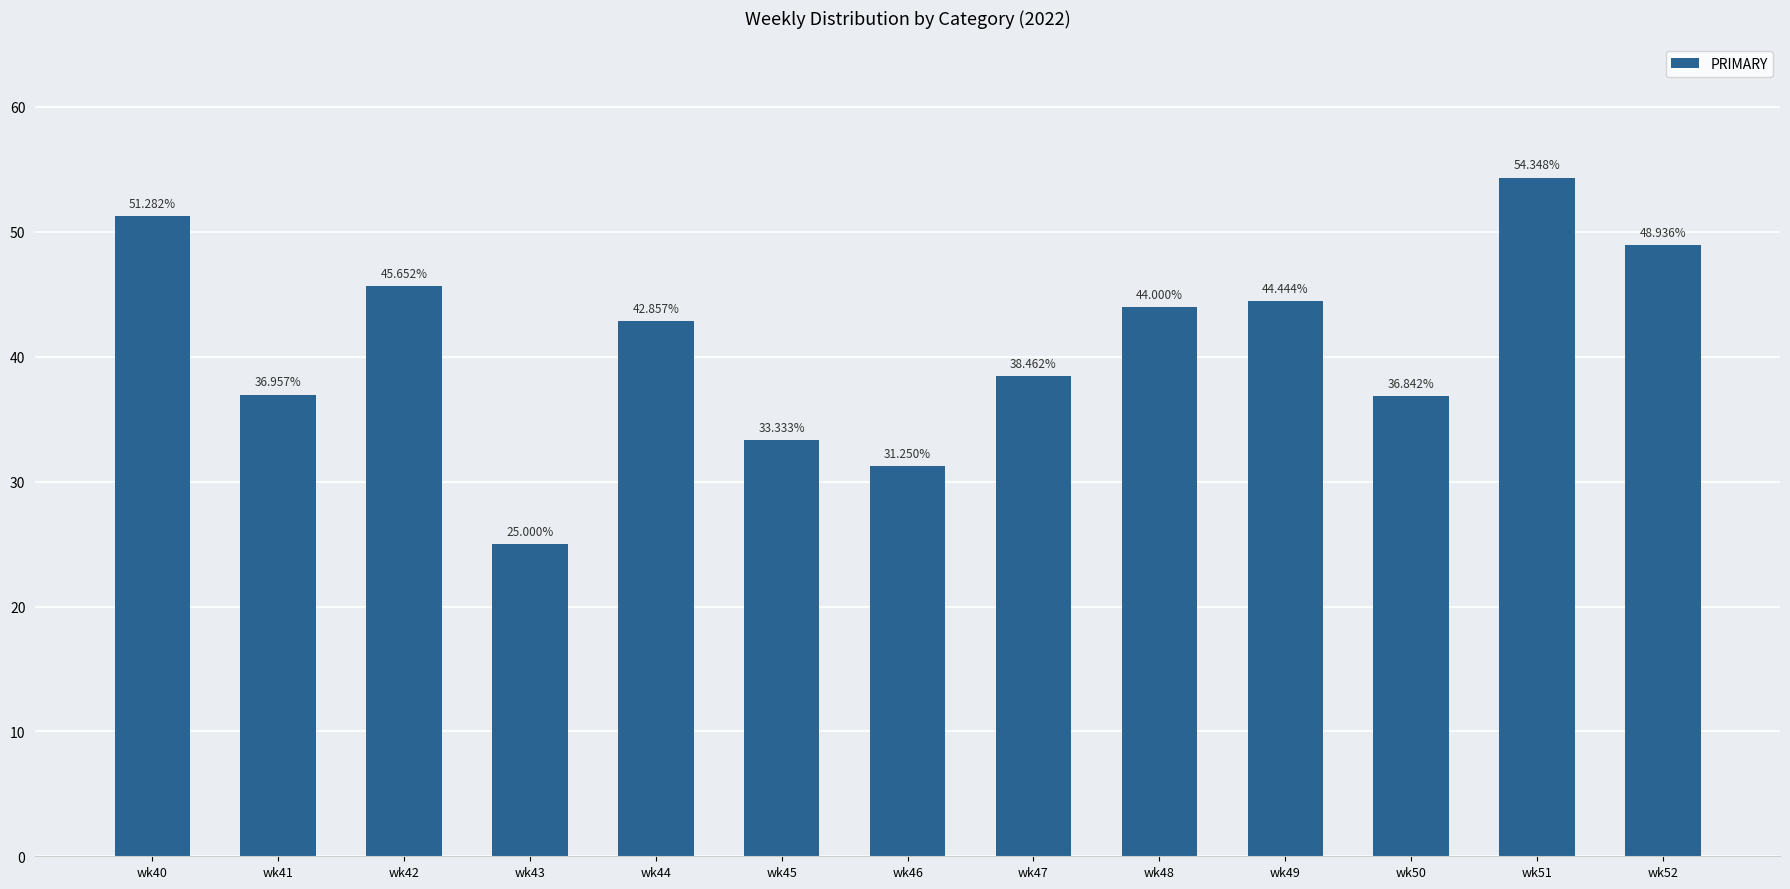

What is the minimum value shown in the chart?

25.0